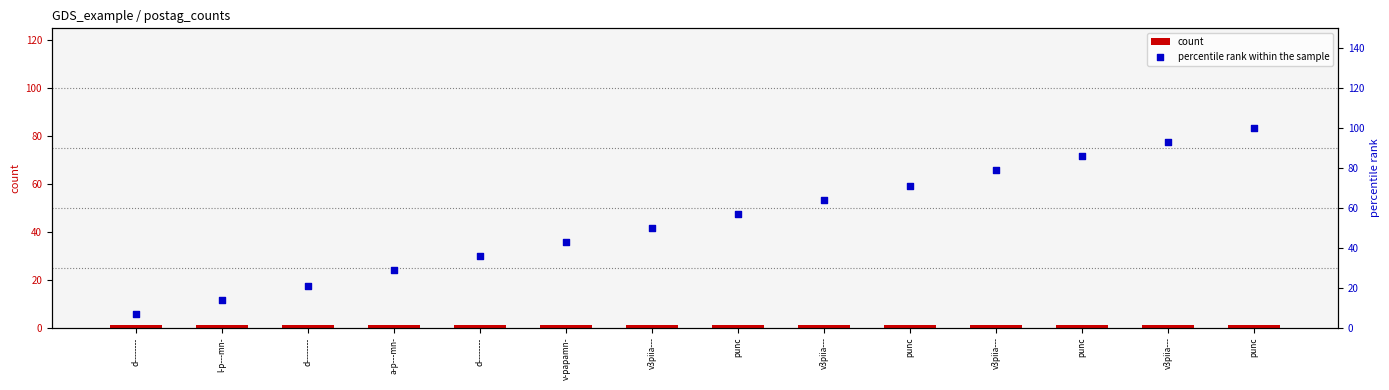

At how many categories does at least one series exceed 12?

13